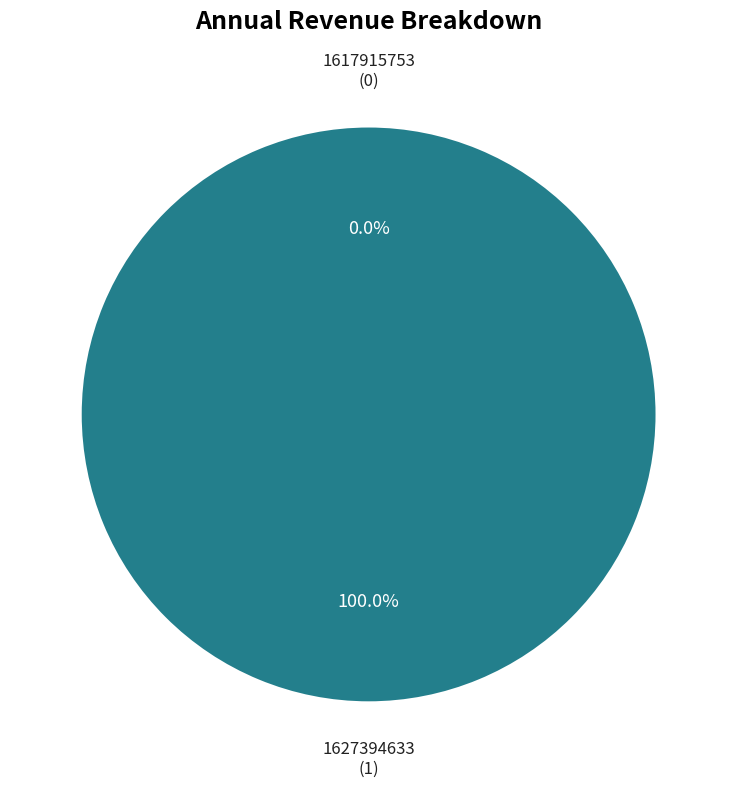

Which category has the smallest portion of the pie?

1617915753